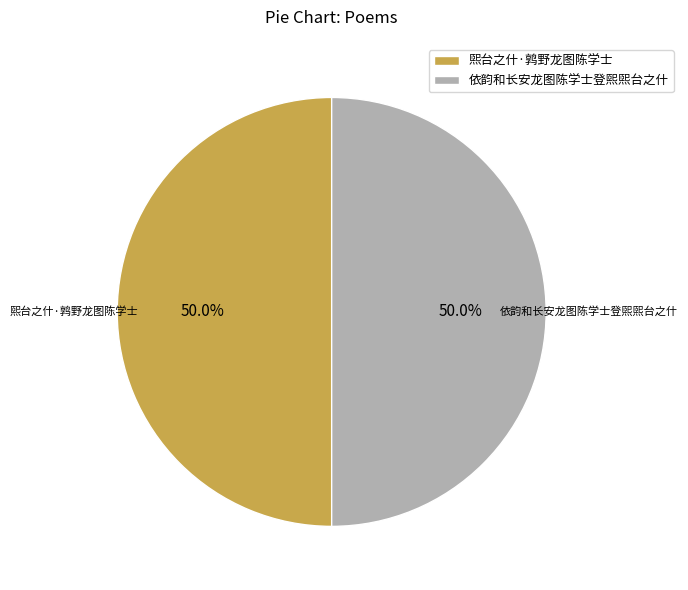

How many segments does this pie chart have?

2